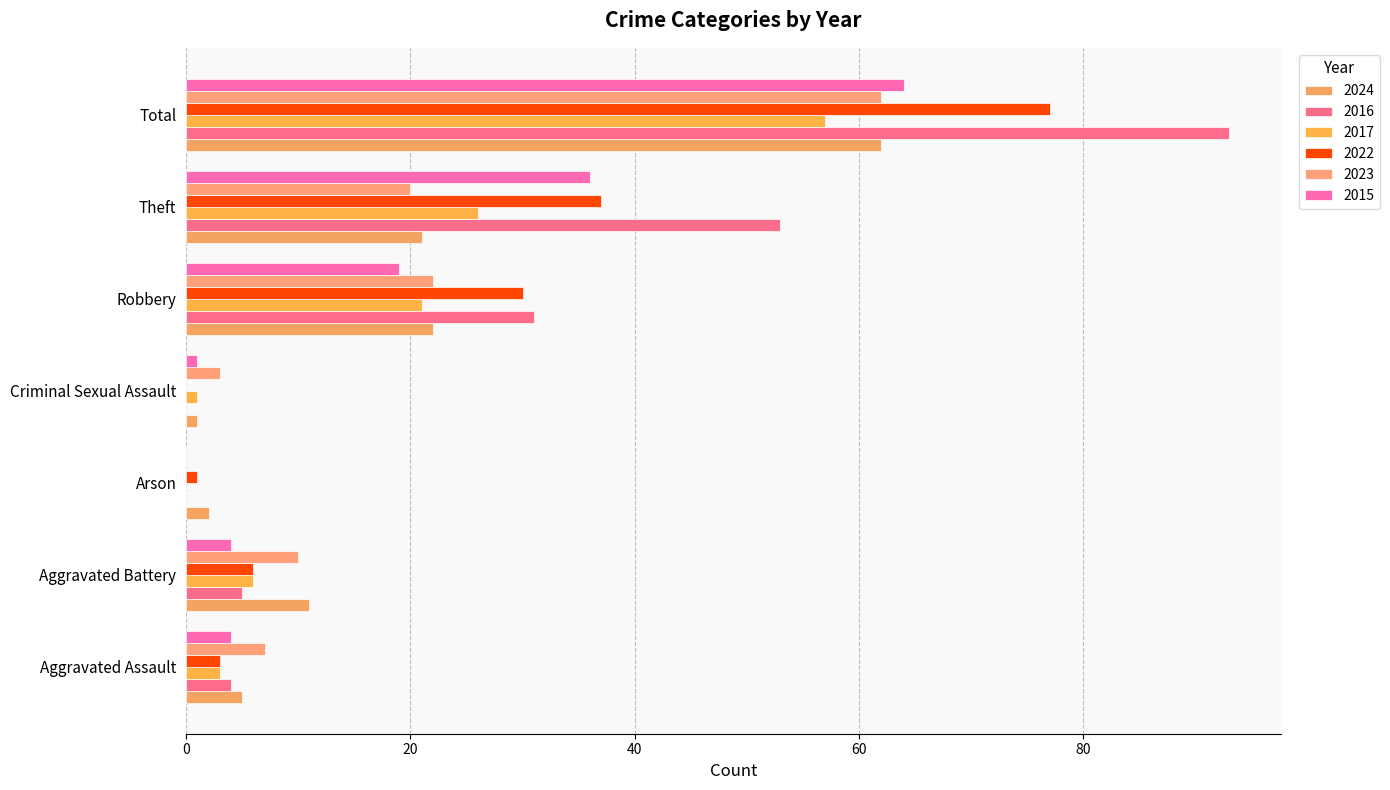

Count the number of categories in the chart.

7